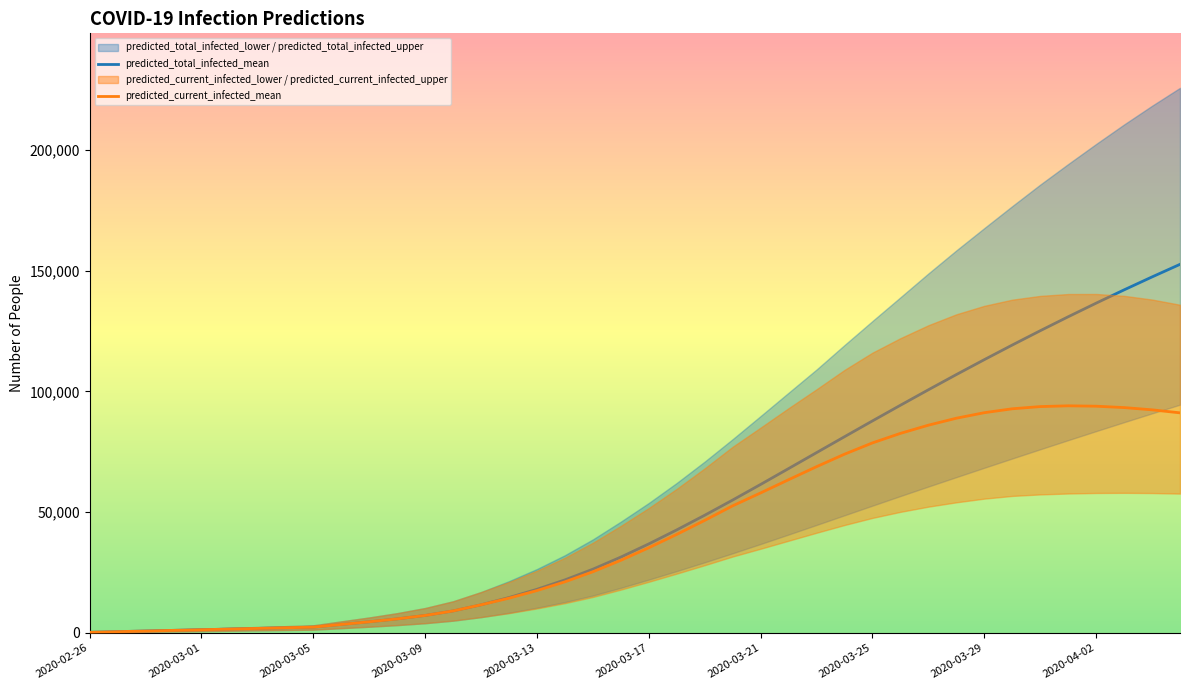

Does the chart have visible grid lines?

No